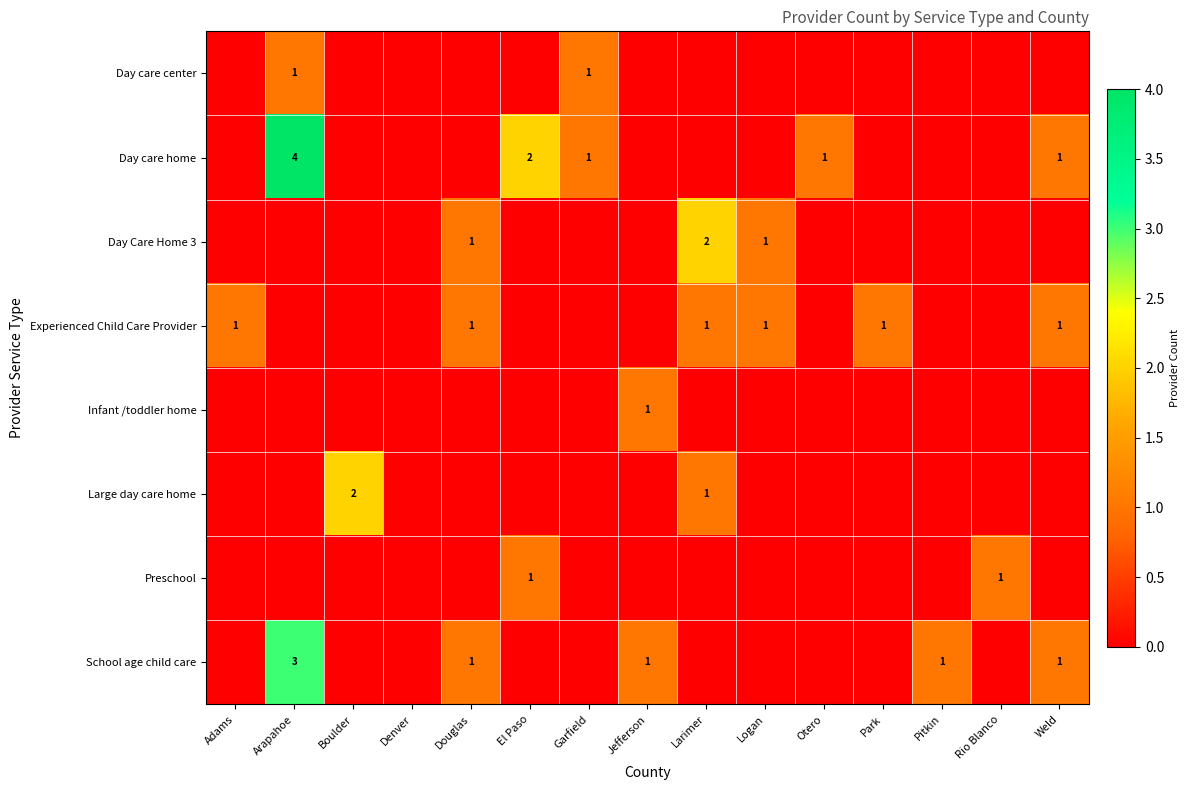

Is it true that Day care home equals 2 at El Paso?

True